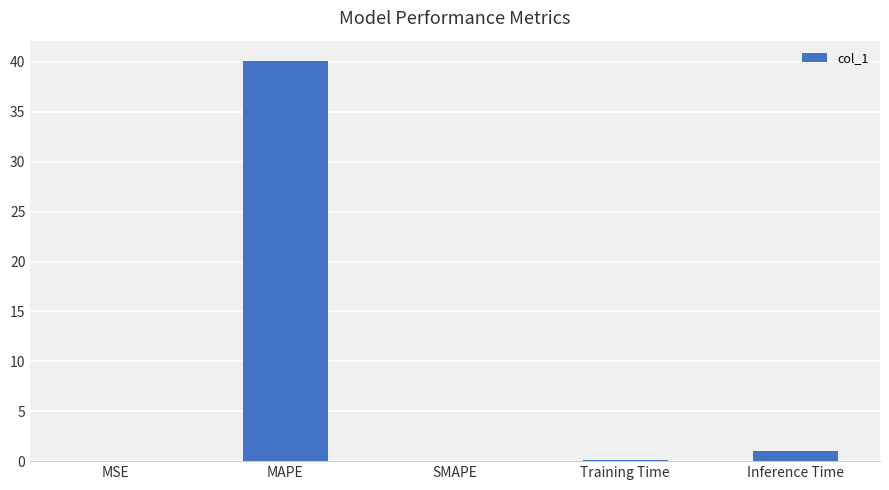

What is the average value?

8.3